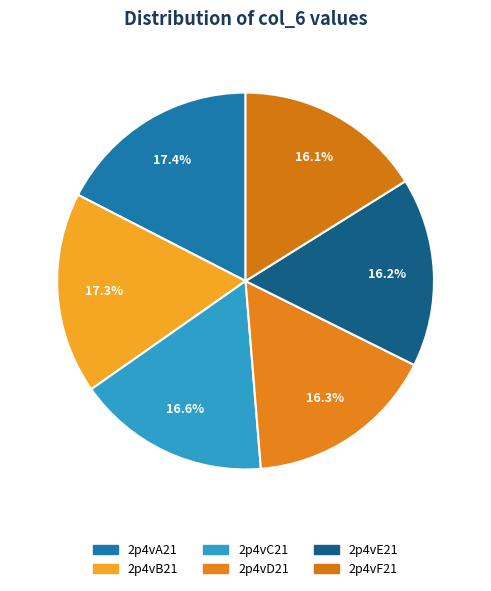

Is 2p4vC21 the majority of the pie?

No